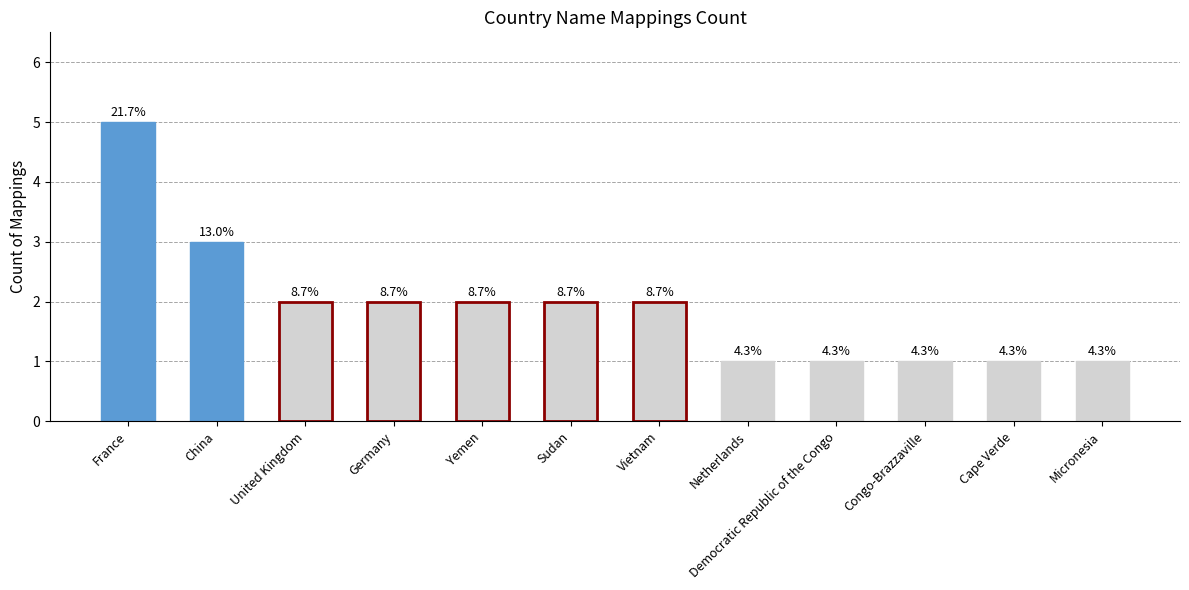

Are the bars horizontal?

No